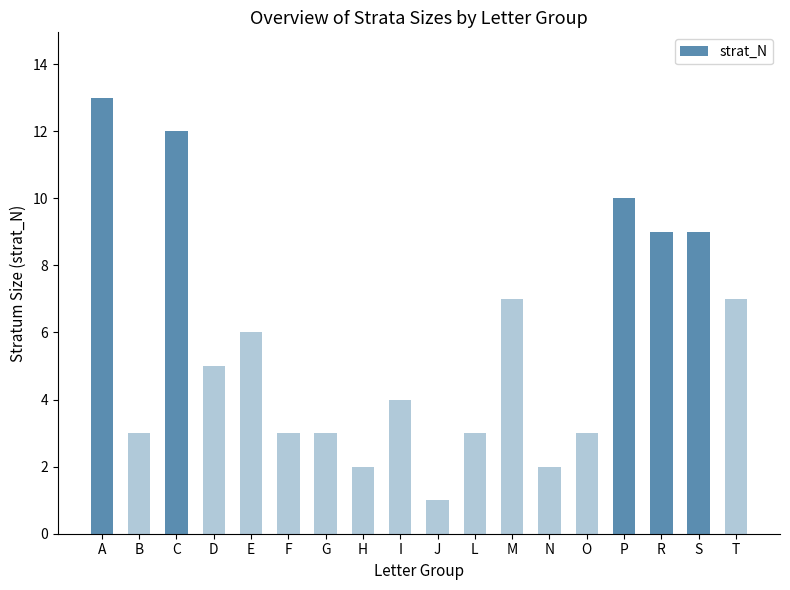

What position from the right is E?

14